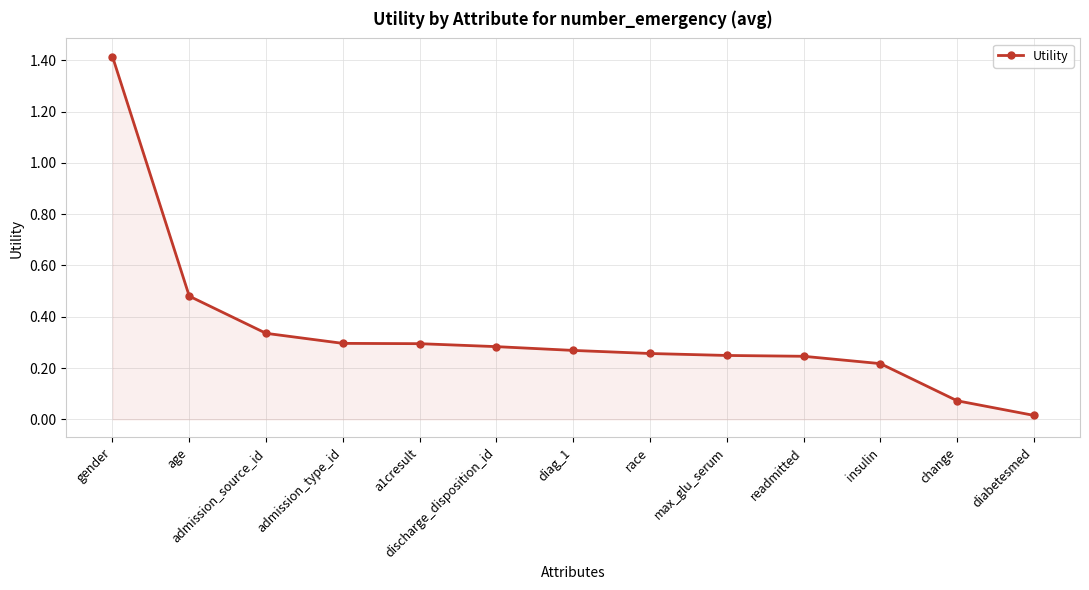

What is the change in value from admission_source_id to change?

-0.3